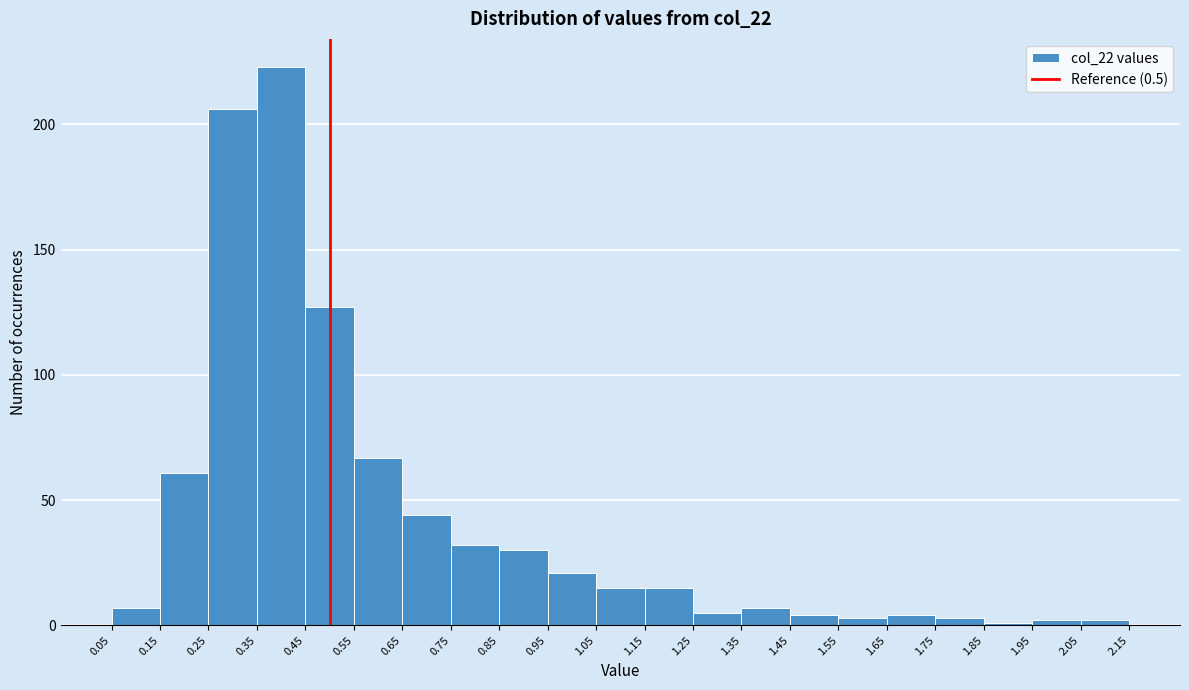

What is the height of the bar covering 1.35 to 1.45 on the x-axis? The values are not printed on the chart, so give them approximately, as read against the axis.

5